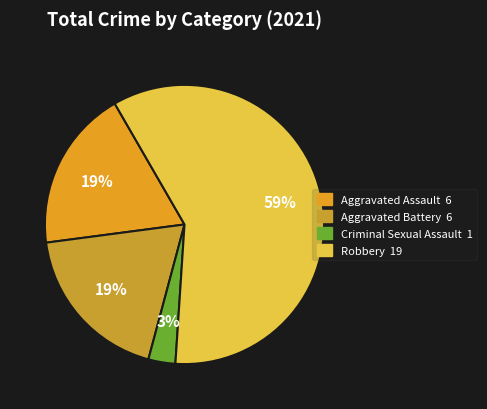

What is the ratio of the value at Aggravated Assault to the value at Aggravated Battery?

1.0